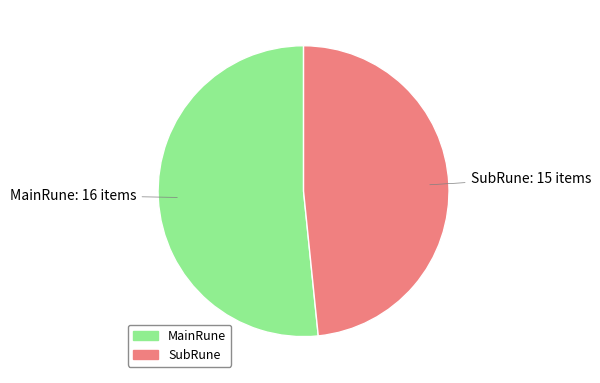

How many segments does this pie chart have?

2